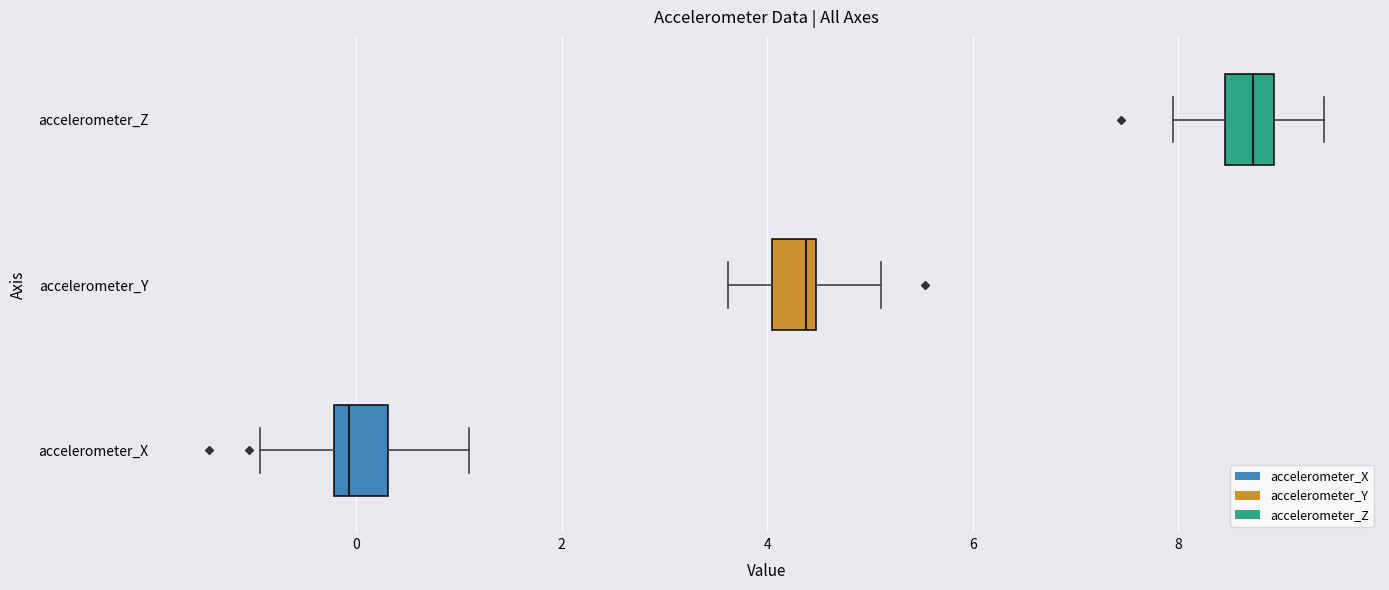

Reading bottom to top, read every box against the x-axis: the position of its median line, the range the box covers, and the ends of its whiskers. The values are not printed on the chart, so give them approximately, as read against the axis.

accelerometer_X: median 0.0, box -0.2 to 0.4, whiskers -1.0 to 1.0
accelerometer_Y: median 4.4 (just left of the box's right edge), box 4.0 to 4.4, whiskers 3.6 to 5.2
accelerometer_Z: median 8.8, box 8.4 to 9.0, whiskers 8.0 to 9.4